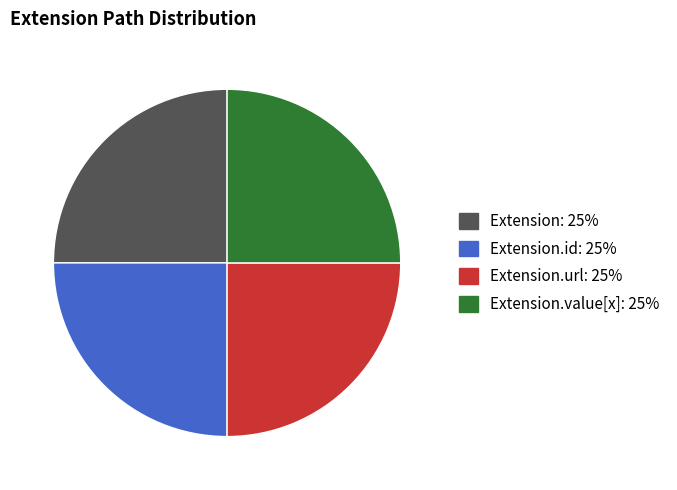

How many slices are in this pie chart?

4